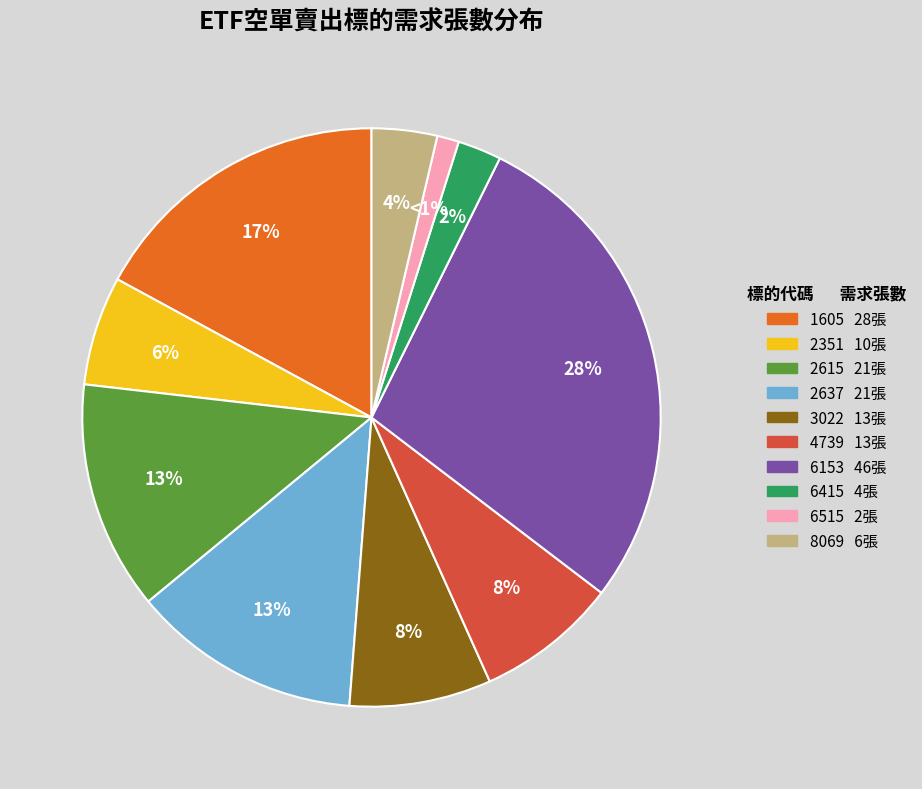

Combined, do 8069 and 6515 account for over 50%?

No